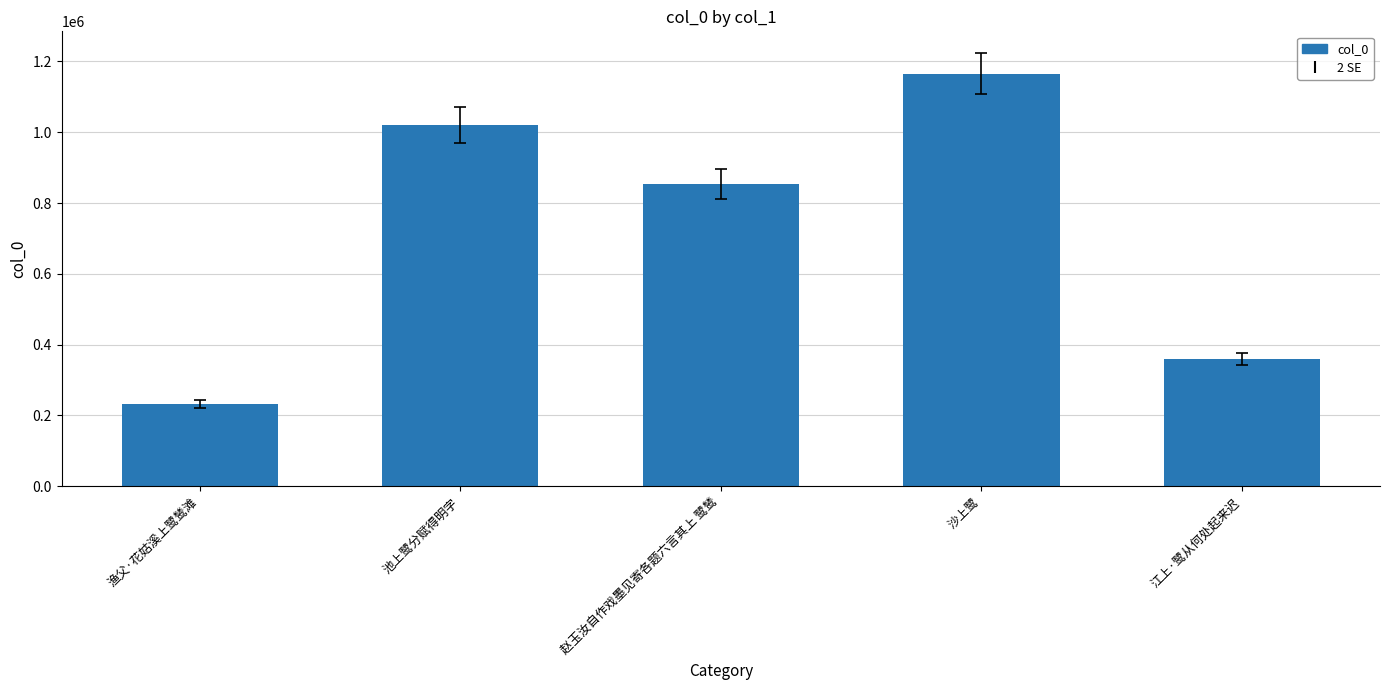

Reading right to left, transcribe all the data shown in this chart.

江上·鹭从何处起来迟=359169	沙上鹭=1165323	赵玉汝自作戏墨见寄各题六言其上 鹭鸶=854208	池上鹭分赋得明字=1020880	渔父·花姑溪上鹭鸶滩=233437